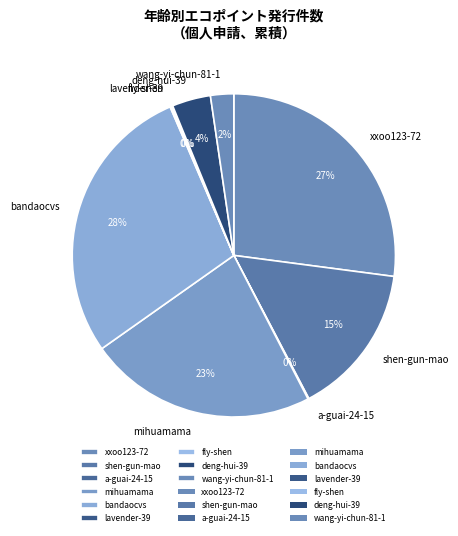

To the nearest percent, what is the difference between the largest and smallest slice percentages?

28%